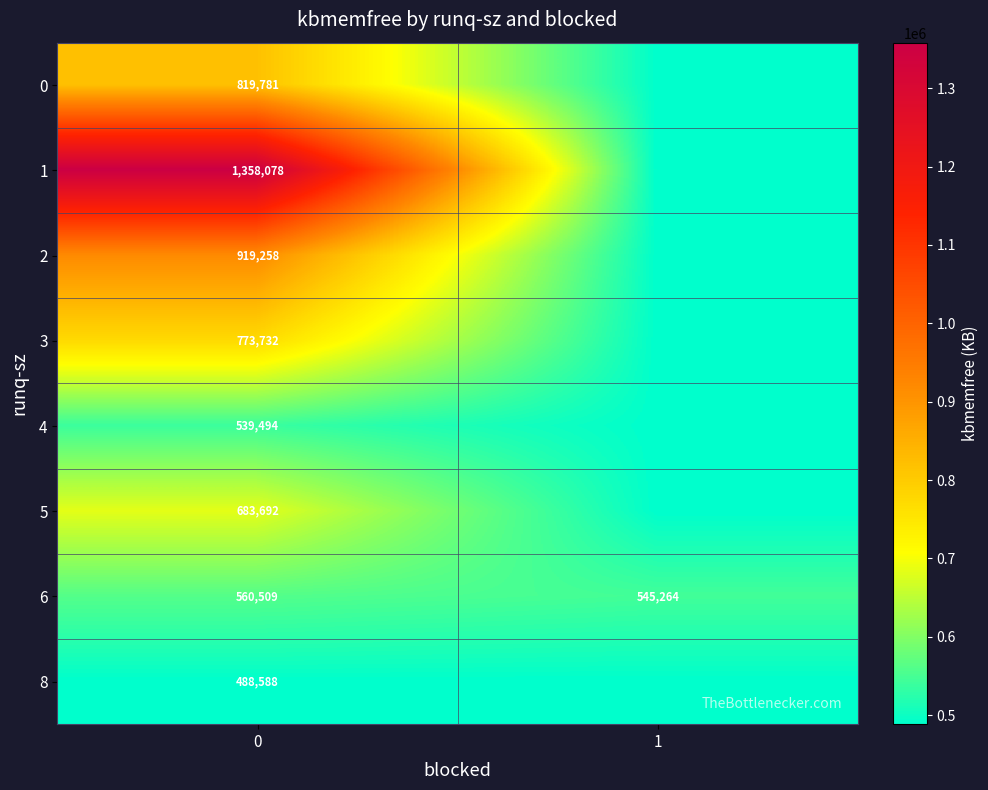

True or false: 6 has a value of 545264 at 1.

True